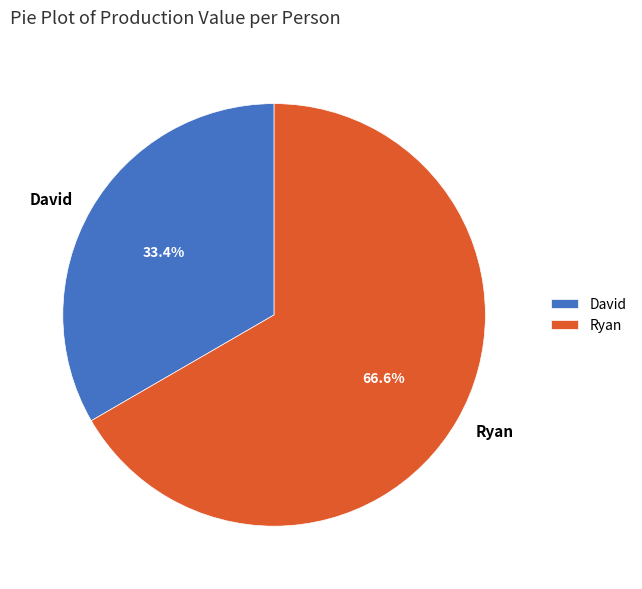

Which slice is the smallest?

David